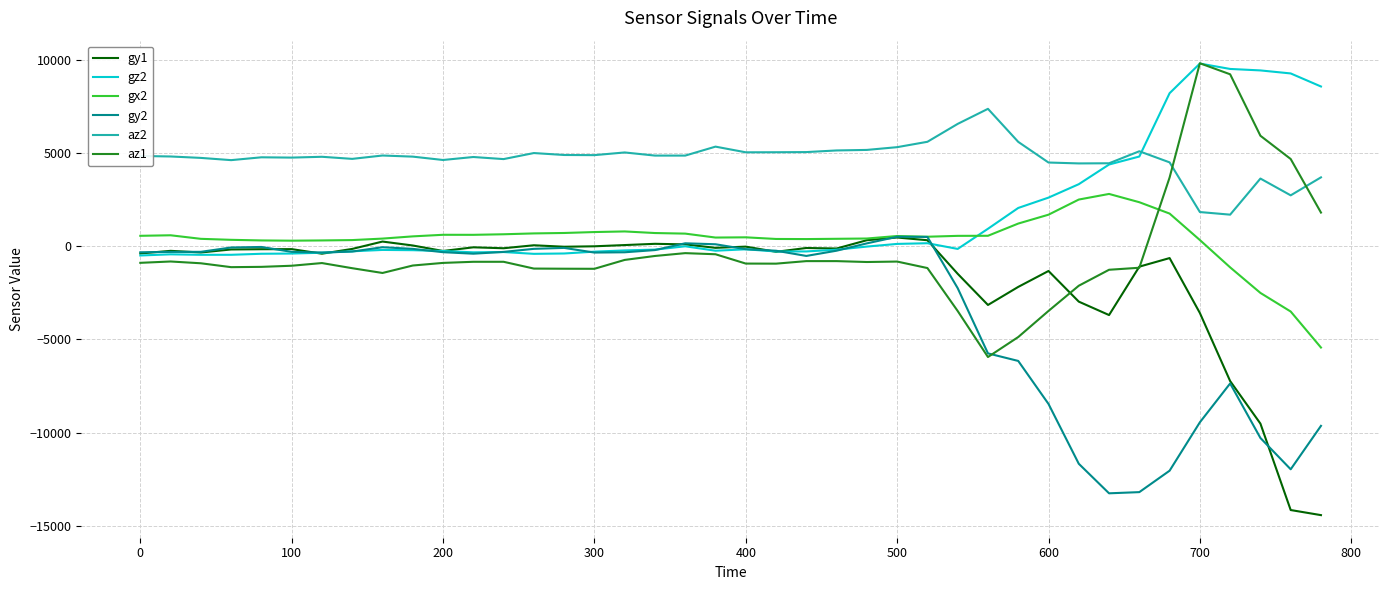

What is the maximum value shown in the chart?

9808